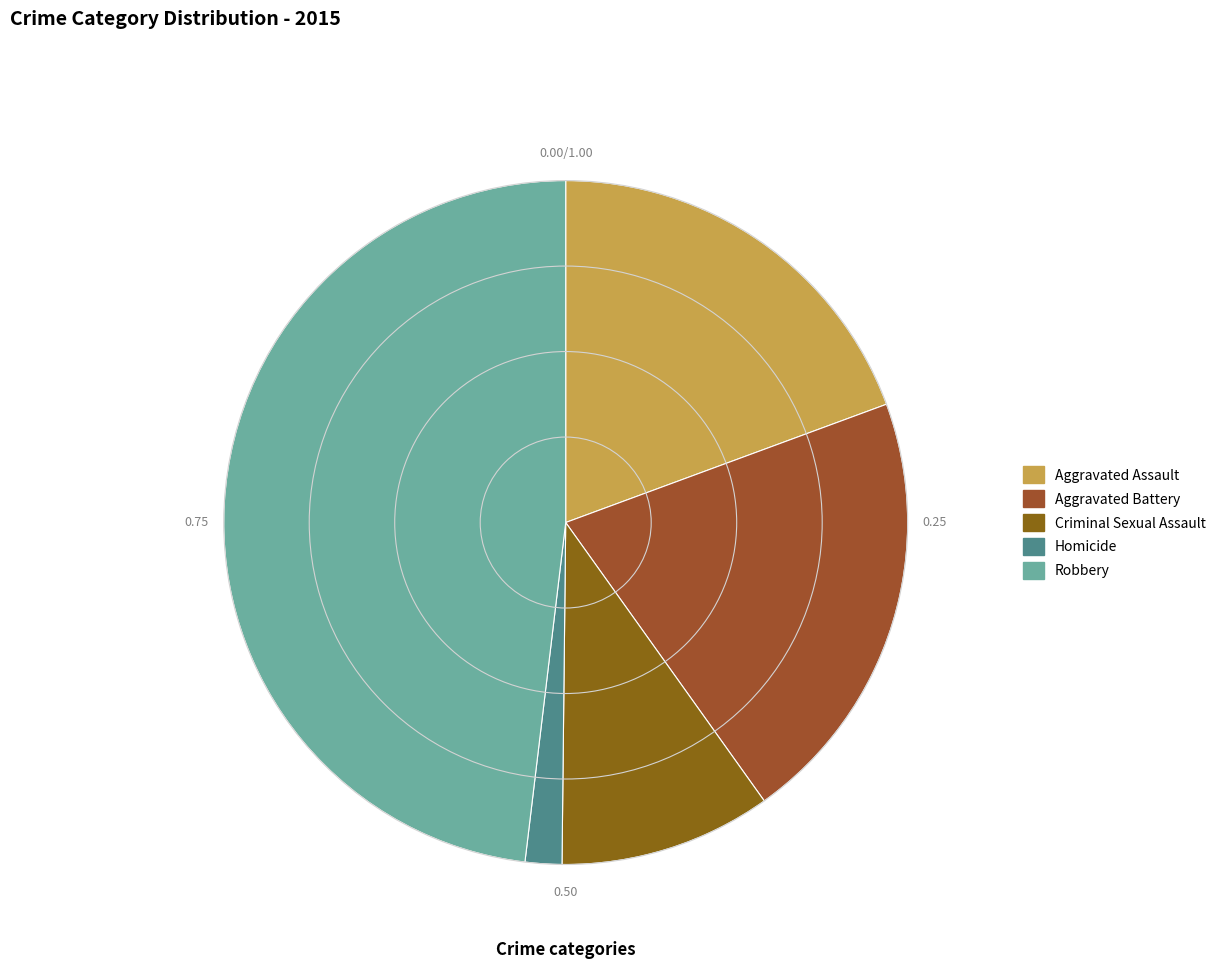

The Aggravated Battery slice represents 28% of the pie. True or false?

False